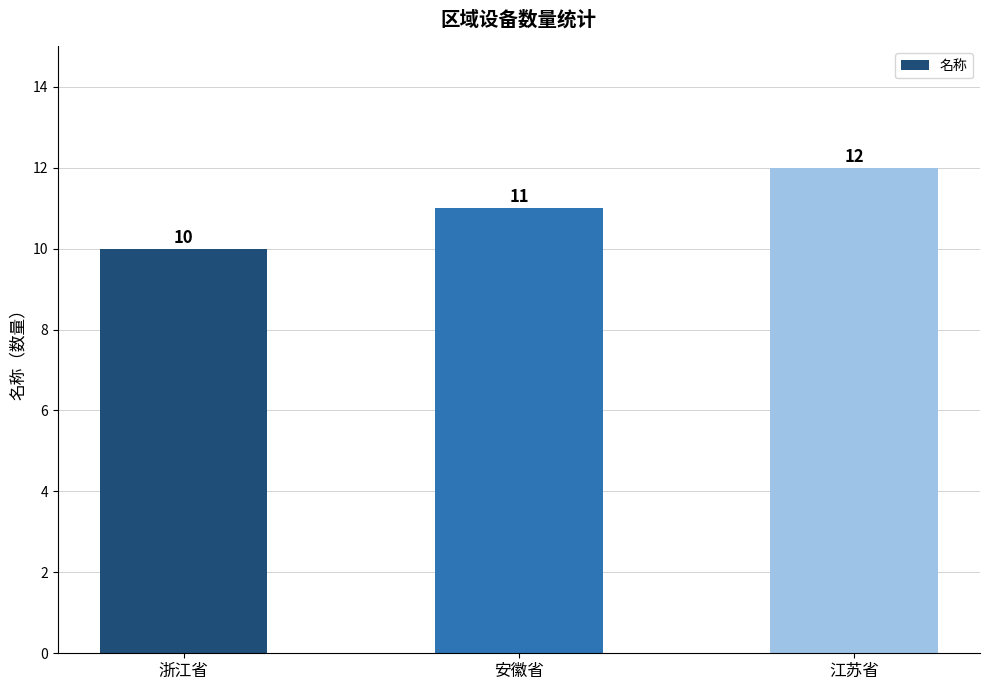

How many data points does each series have?

3